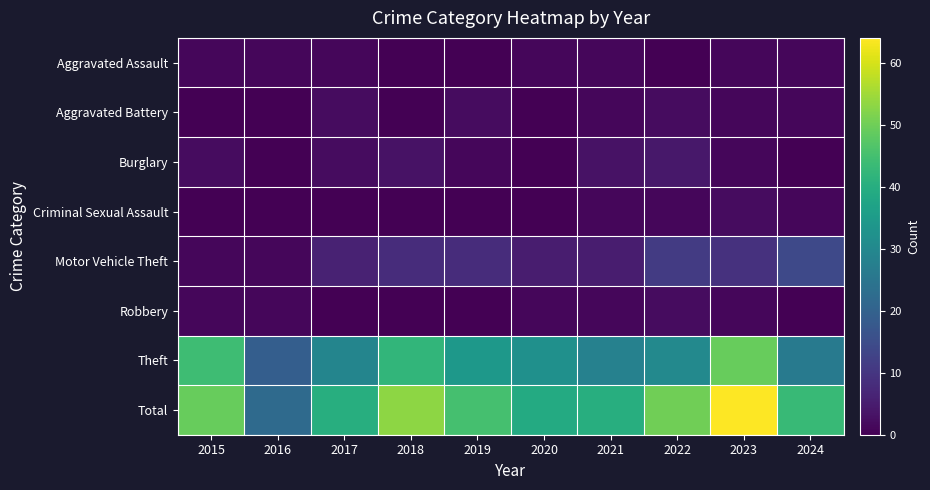

What is the spread (max minus min) of values at 2017?

40